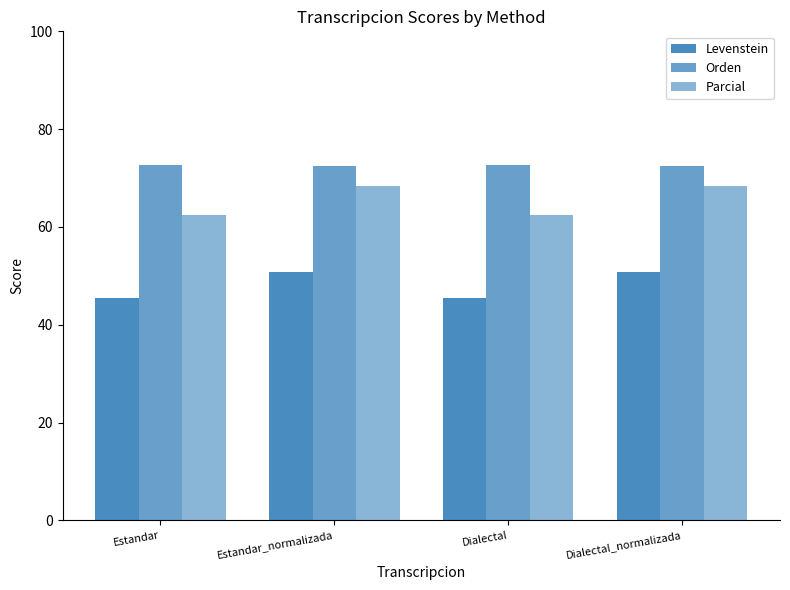

Reading right to left, what are all the values shown in this chart?

Levenstein: Dialectal_normalizada=50.7	Dialectal=45.4	Estandar_normalizada=50.7	Estandar=45.4
Orden: Dialectal_normalizada=72.5	Dialectal=72.7	Estandar_normalizada=72.5	Estandar=72.7
Parcial: Dialectal_normalizada=68.3	Dialectal=62.4	Estandar_normalizada=68.3	Estandar=62.4